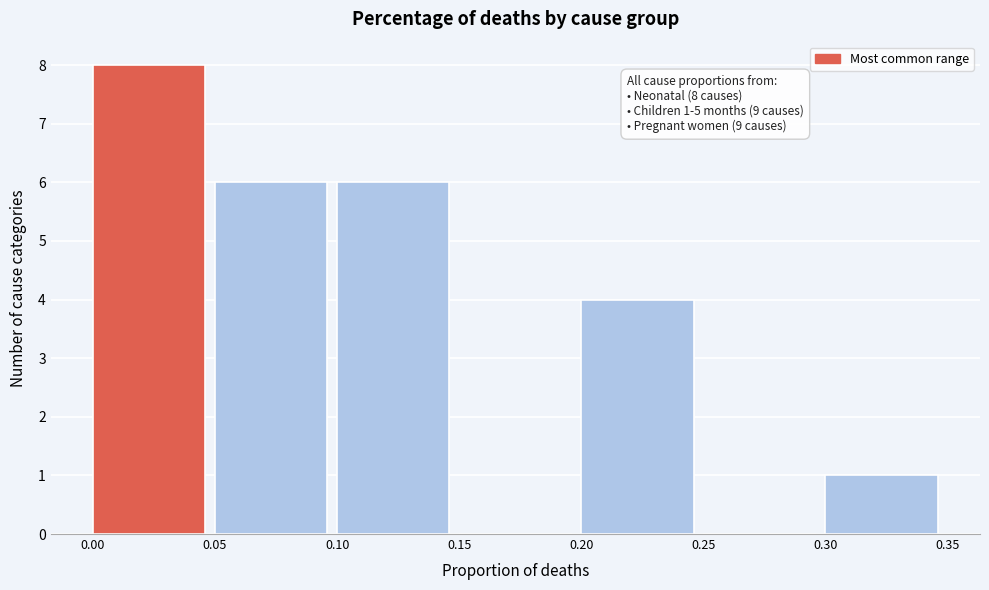

Over which range of the x-axis is the bar tallest?

0.00 to 0.05